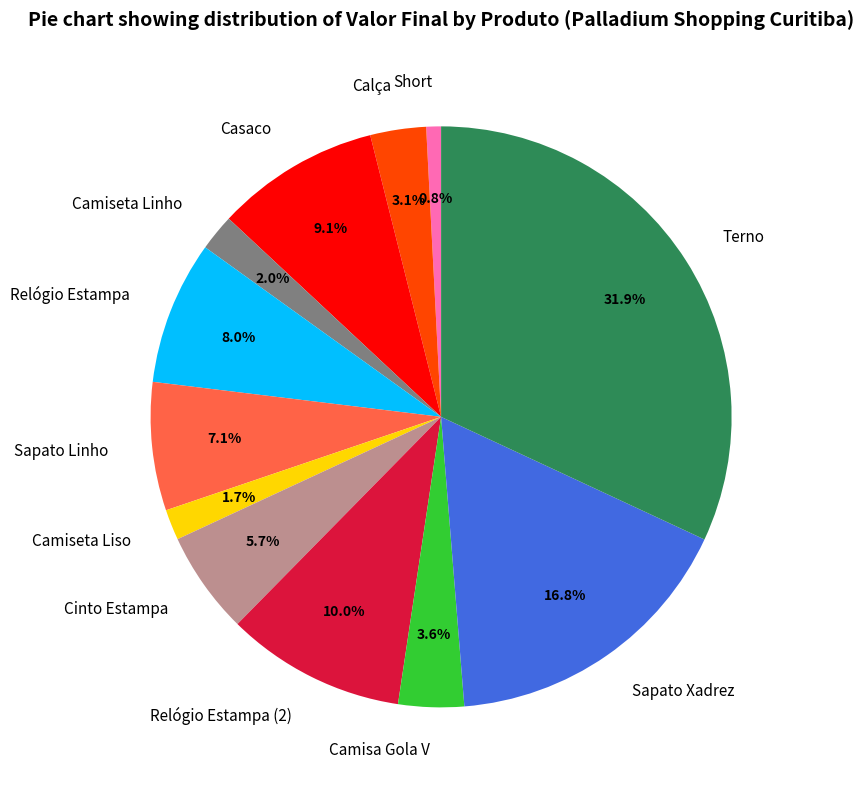

To the nearest percent, what is the difference between the largest and smallest slice percentages?

31%